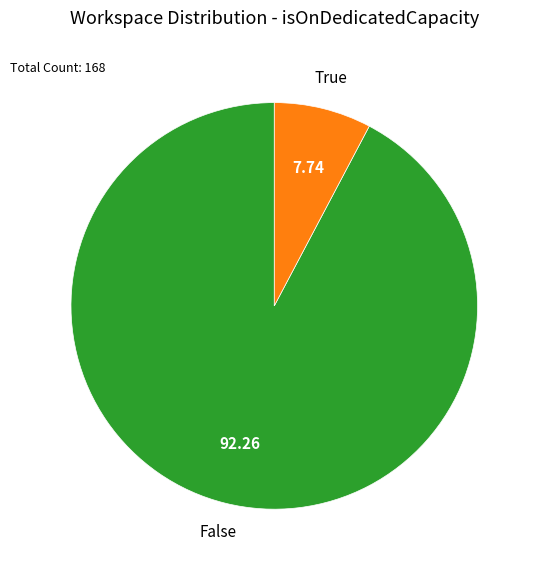

Is there a majority slice in this chart?

Yes